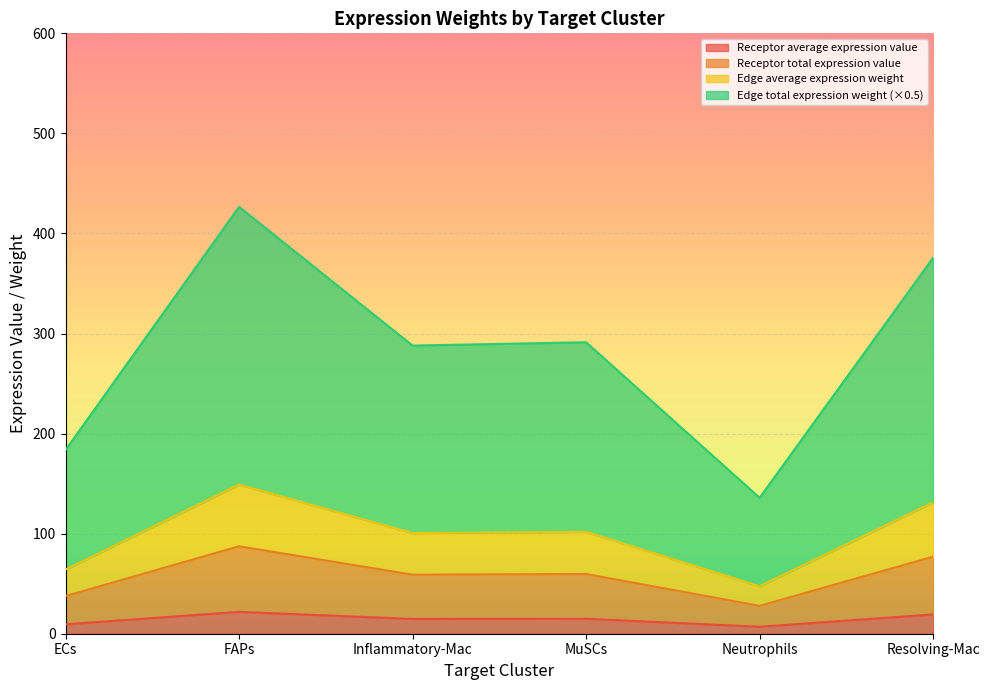

At how many categories does at least one series exceed 106?

6